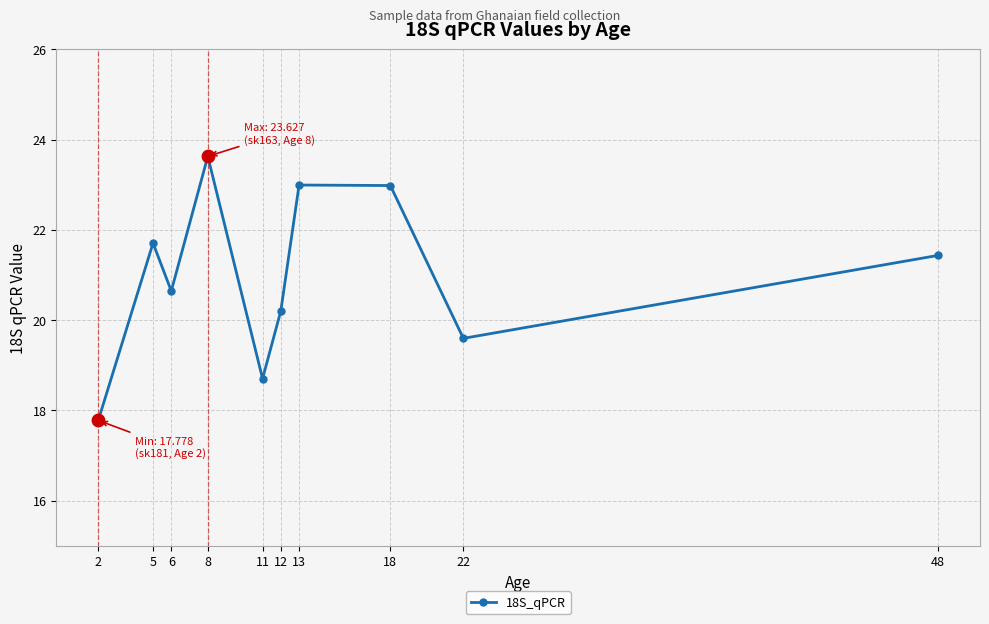

What is the ratio of the value at 22 to the value at 48?

0.9